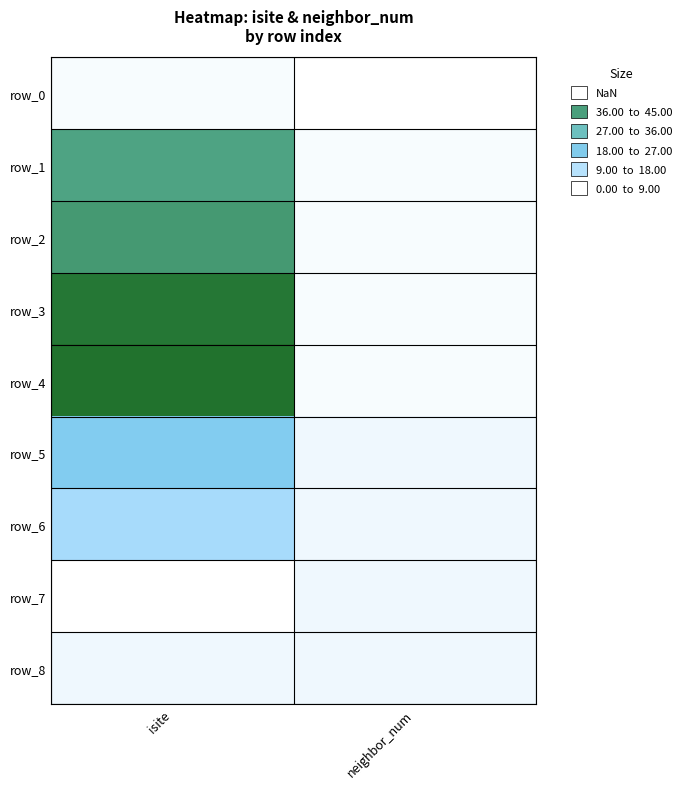

Which category has the highest value in the row_0 series?

isite